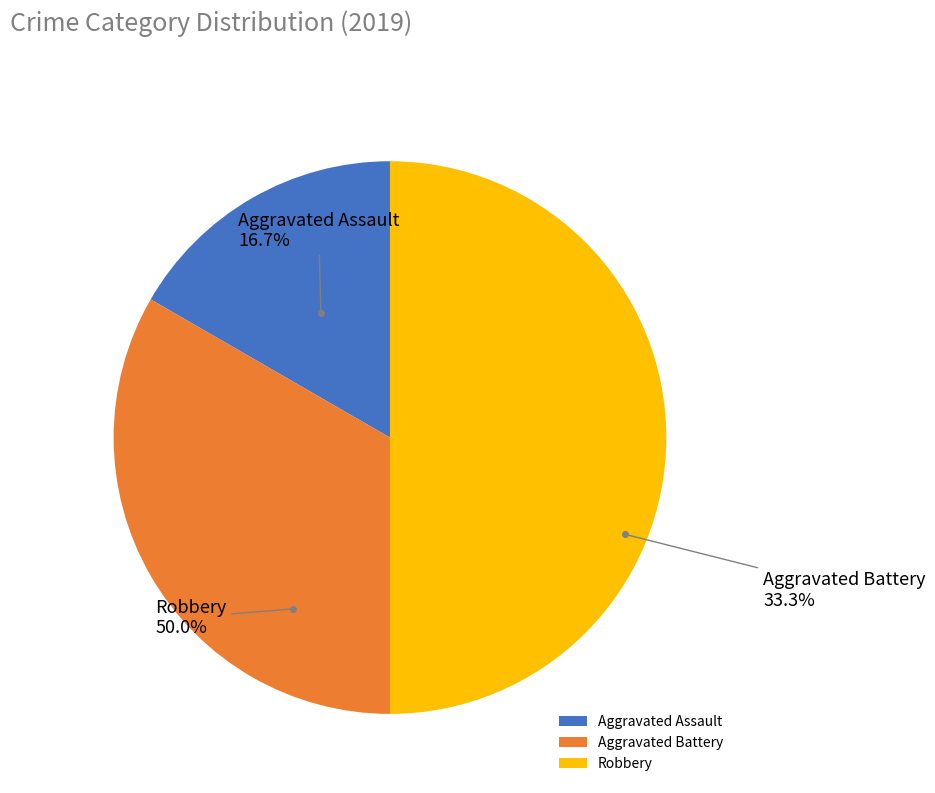

Which slice is the smallest?

Aggravated Assault